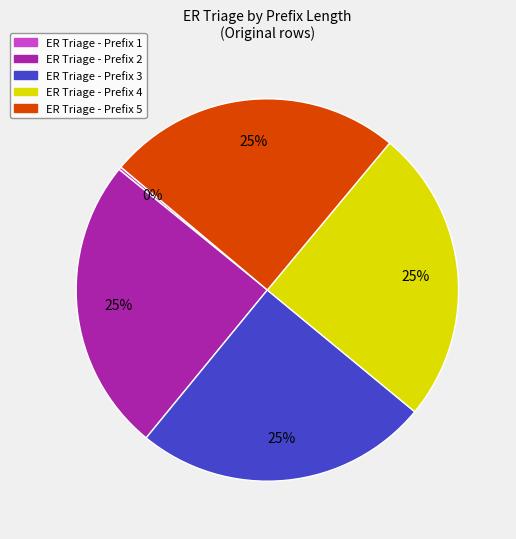

Does any single category account for the majority?

No